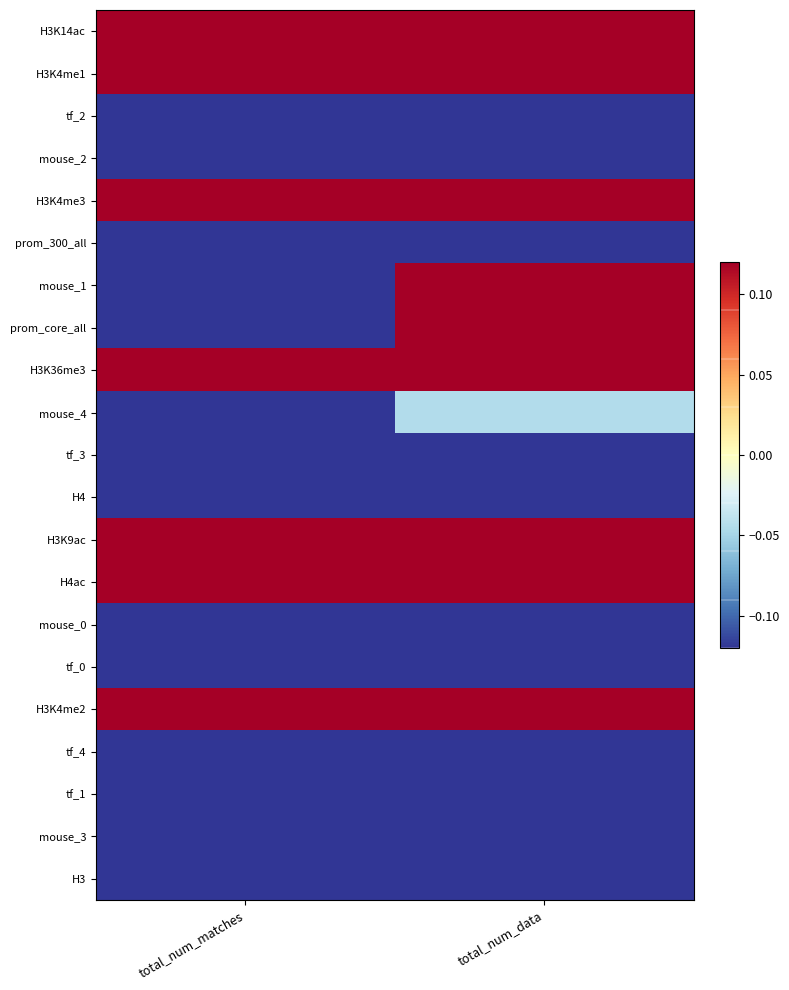

What is the spread (max minus min) of values at total_num_data?

0.2